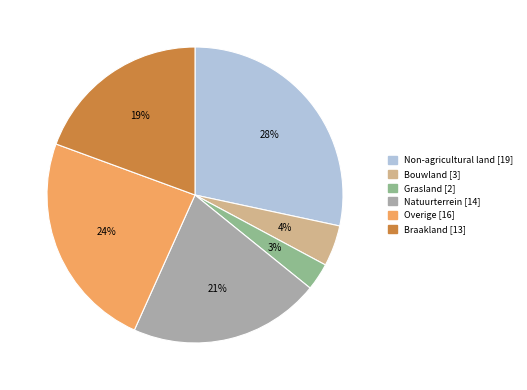

What is the ratio of the value at Overige to the value at Grasland?

8.0